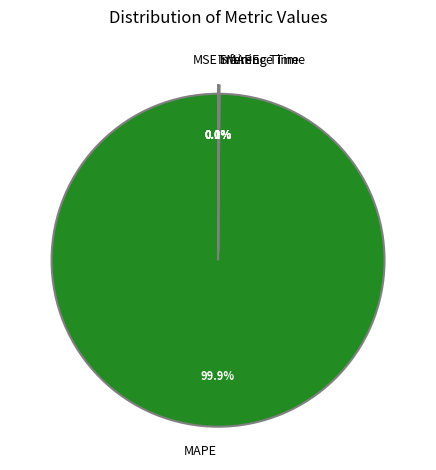

Is MAPE the majority of the pie?

Yes